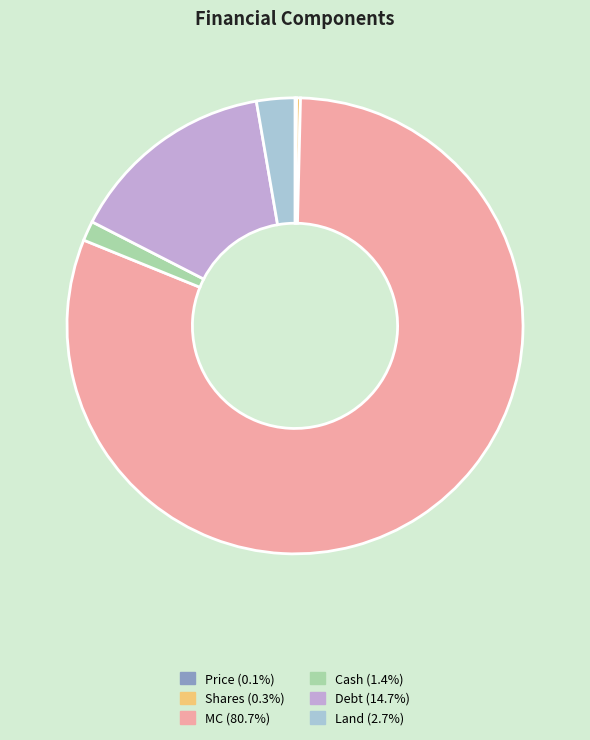

Which slice is the largest?

MC